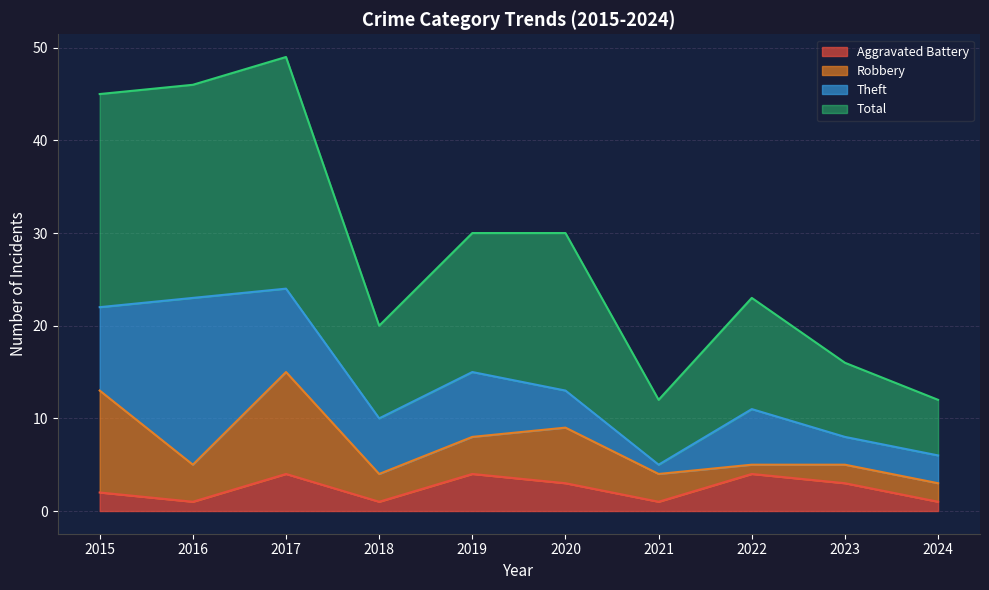

Does the chart display data point markers on the line(s)?

No